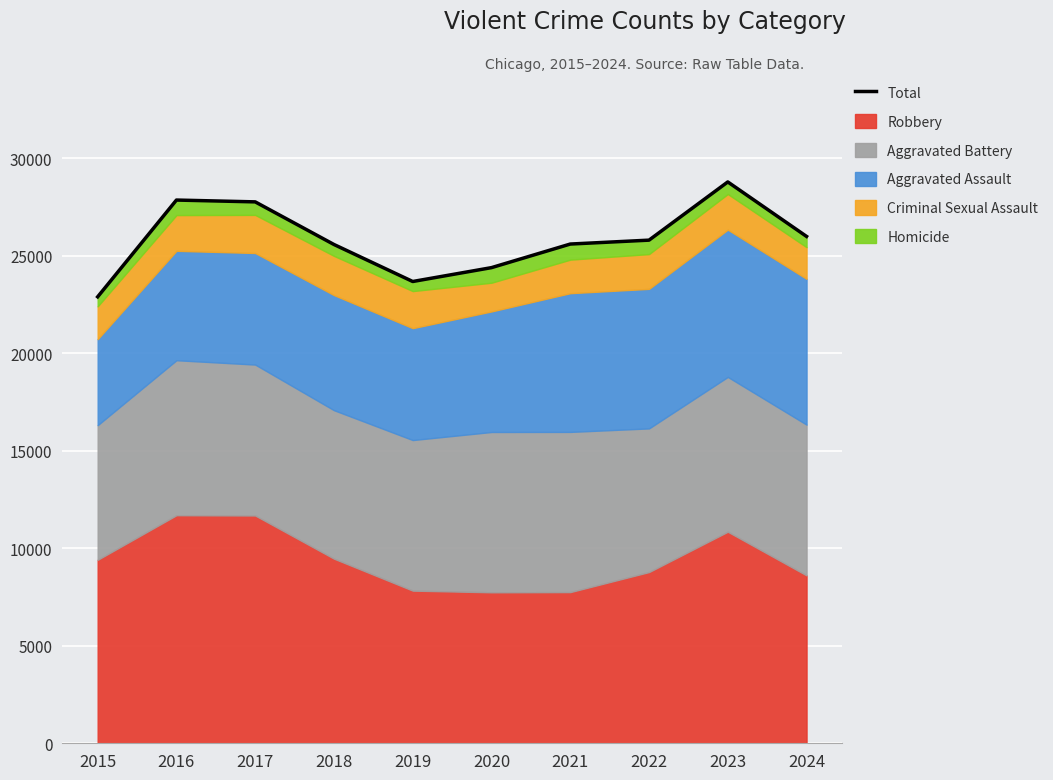

Reading left to right, list all the values displayed in this chart.

2015=22886	2016=27846	2017=27753	2018=25568	2019=23671	2020=24382	2021=25591	2022=25791	2023=28775	2024=25982